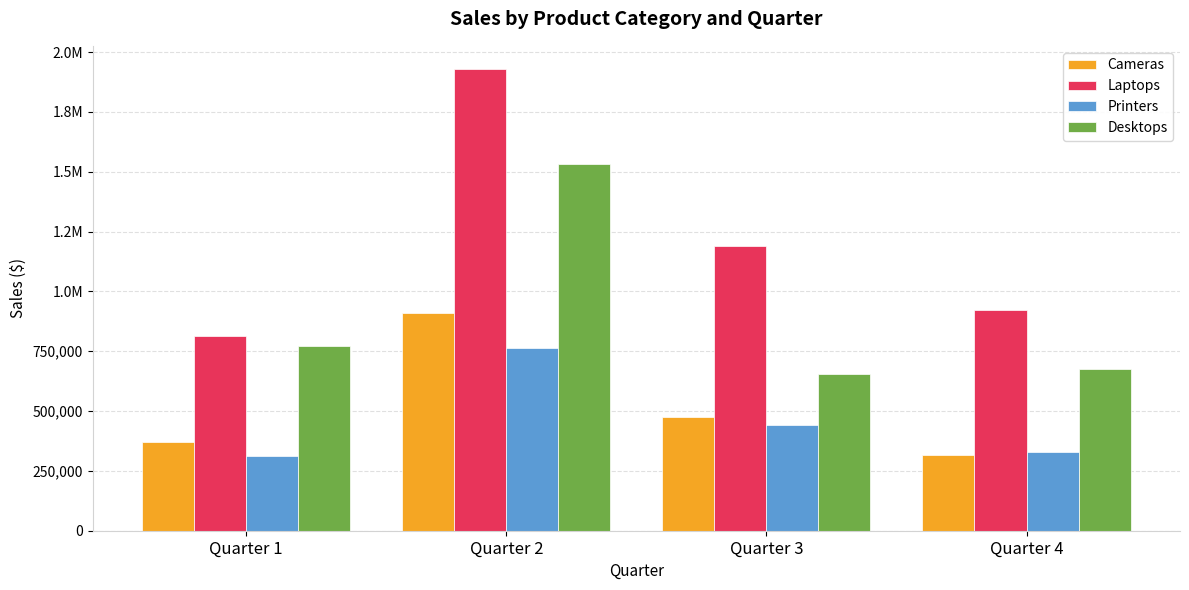

Does the chart contain stacked bars?

No